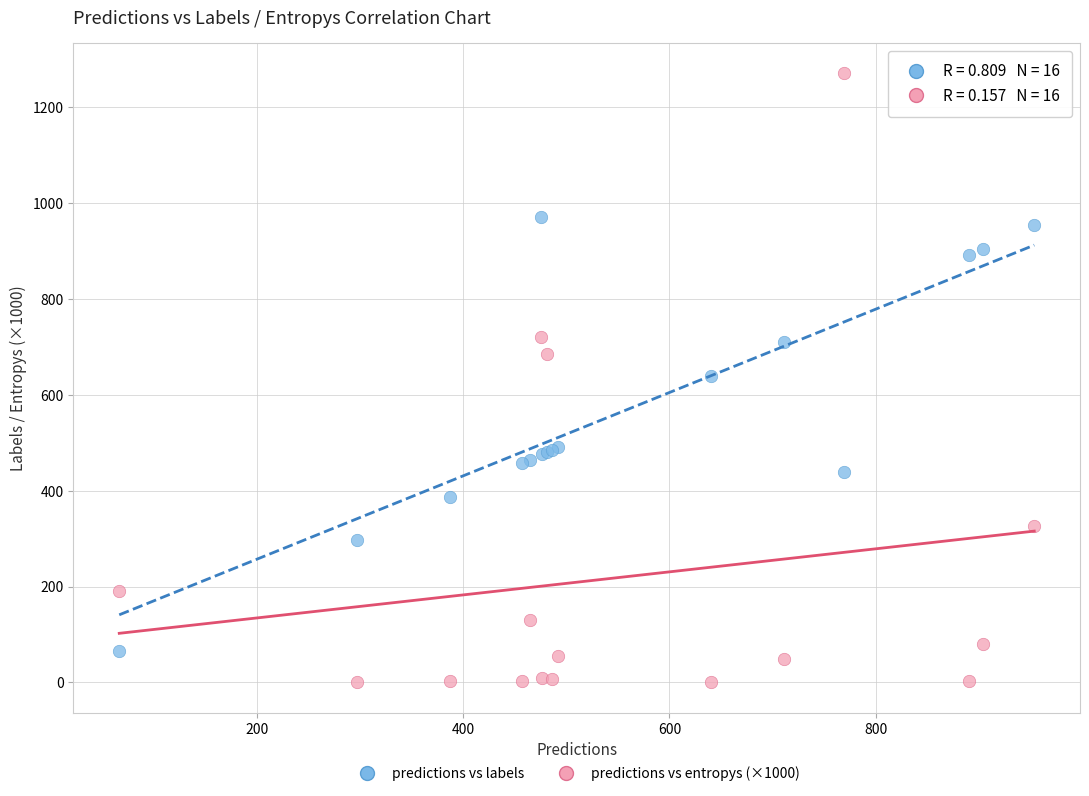

Which series contains the highest Y value?

predictions vs entropys (×1000)